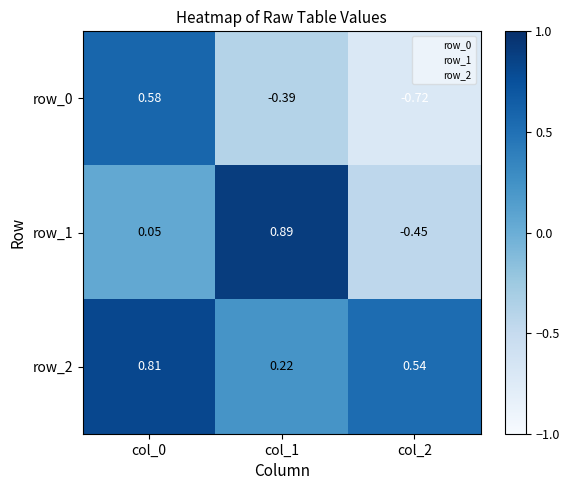

What is the sum of all row_2 values?

1.6